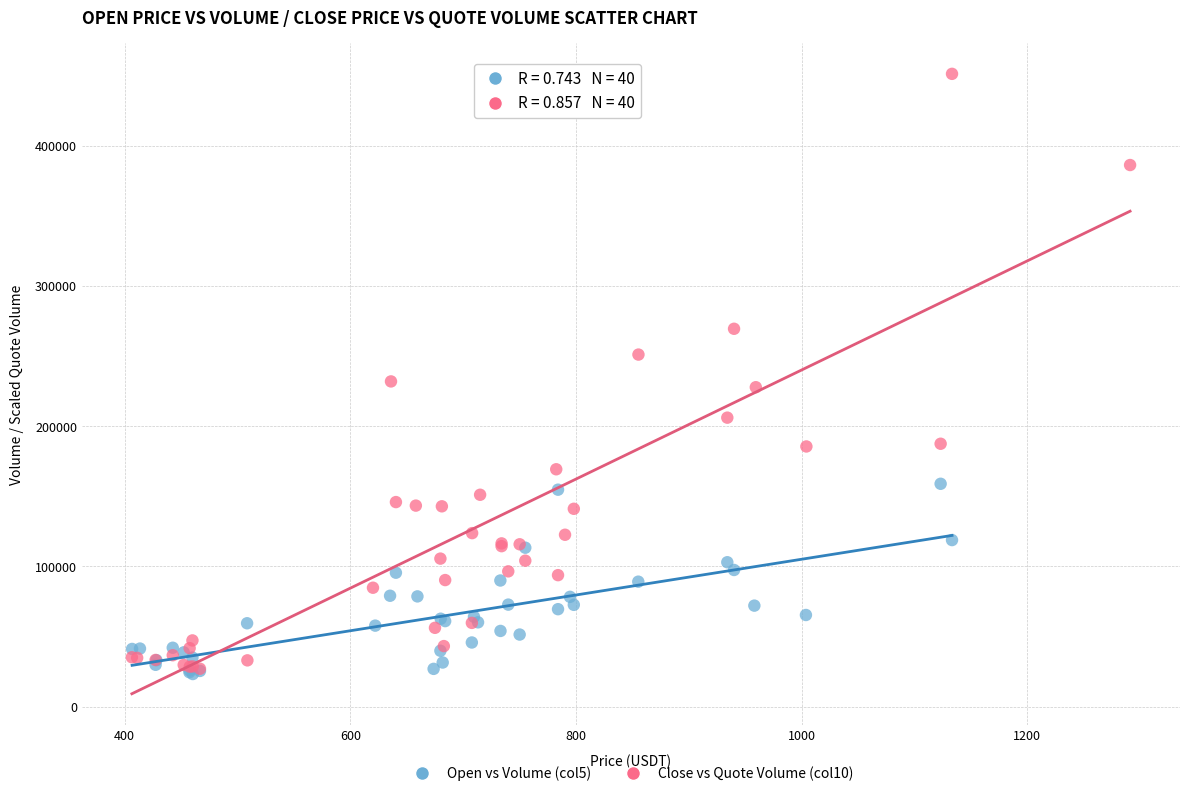

Which series reaches the maximum Y coordinate?

Close vs Quote Volume (col10)